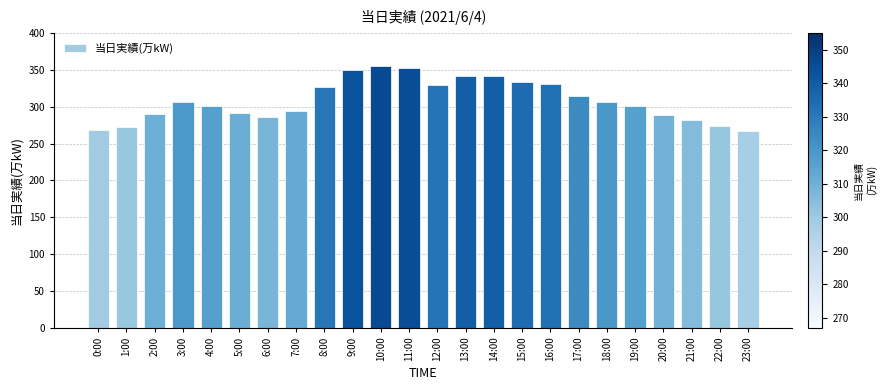

True or false: the data shows 315 at 17:00.

True